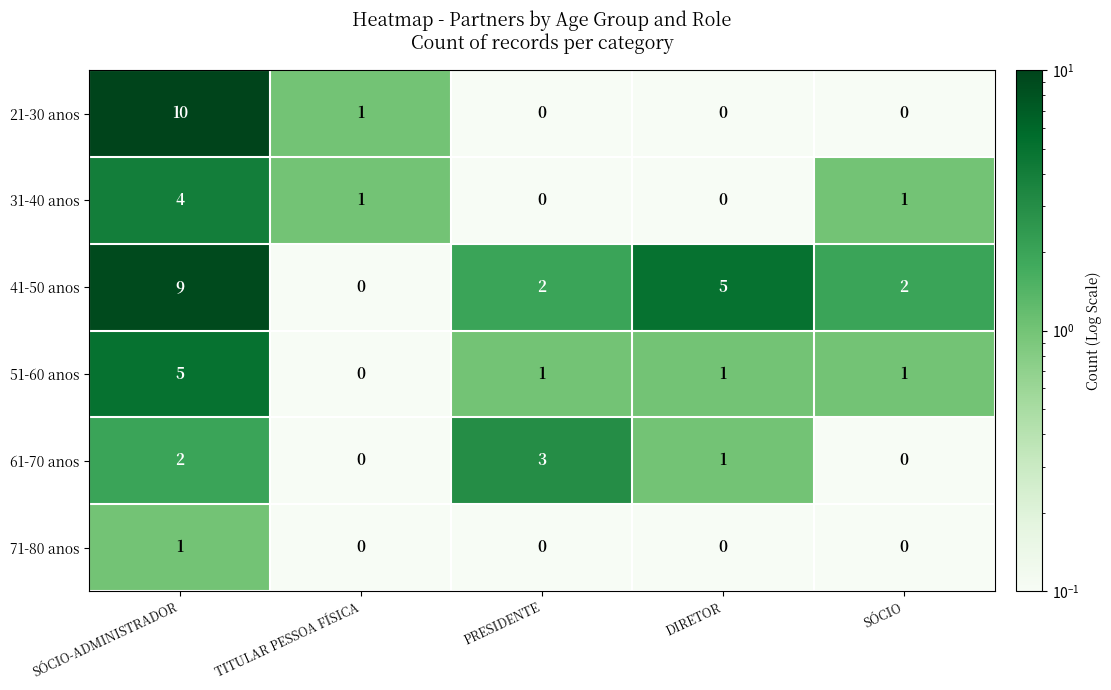

Which label corresponds to the largest value in the chart?

SÓCIO-ADMINISTRADOR